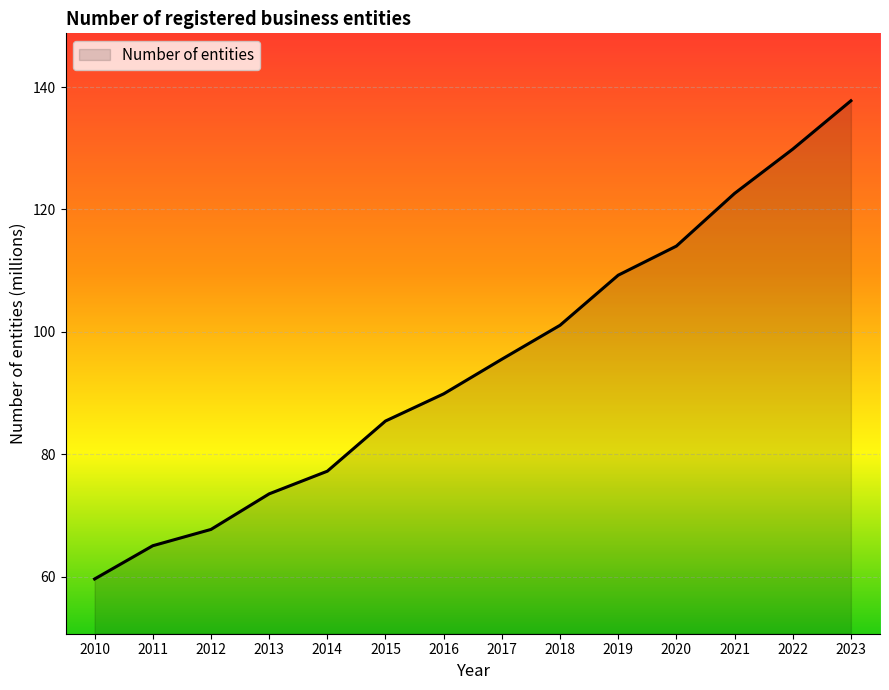

Which label corresponds to the largest value in the chart?

2023